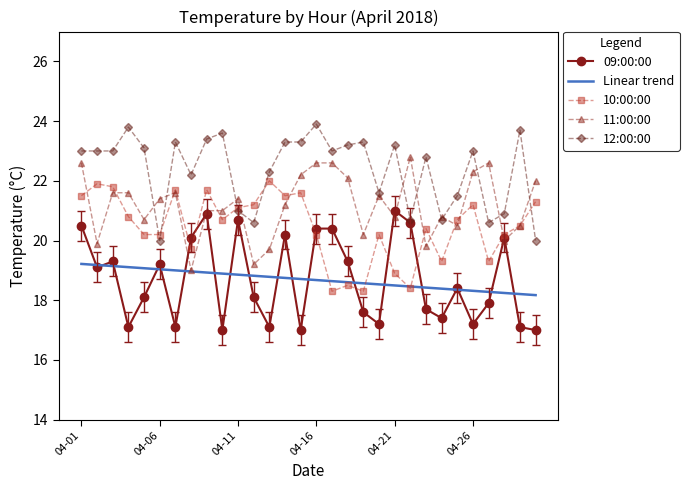

List the series in order of their peak value, lowest first.

Linear trend, 09:00:00, 10:00:00, 11:00:00, 12:00:00